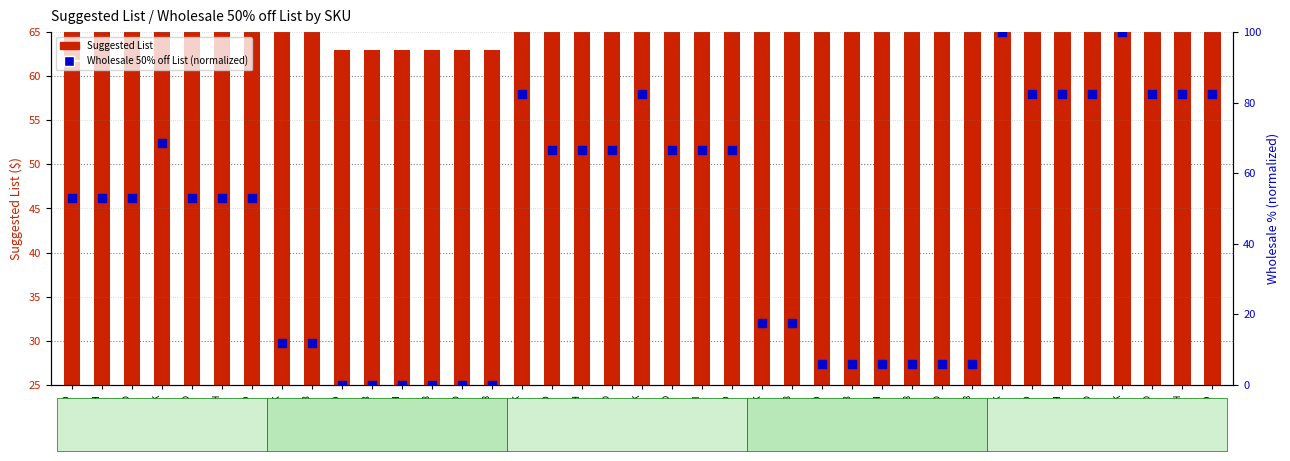

Which series has the largest Y range (max minus min)?

Wholesale 50% off List (normalized)